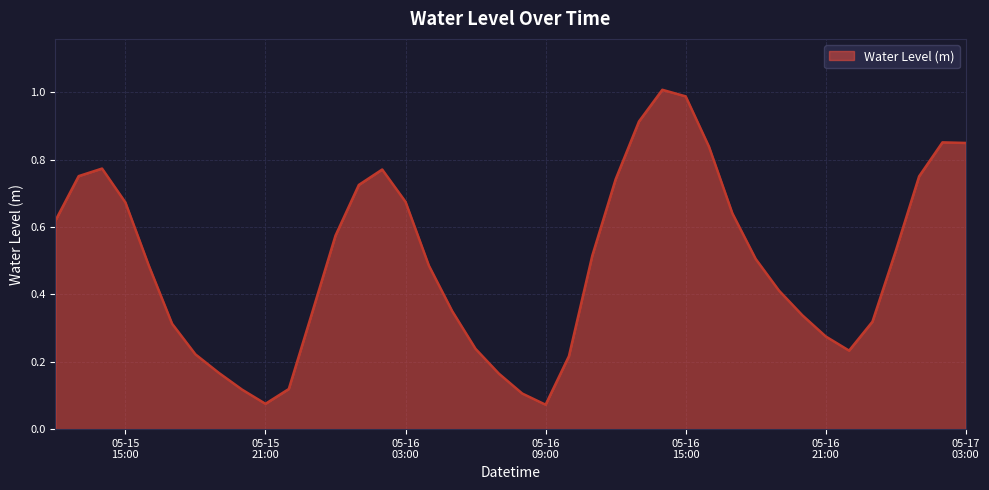

Which label corresponds to the smallest value in the chart?

05-16 09:00